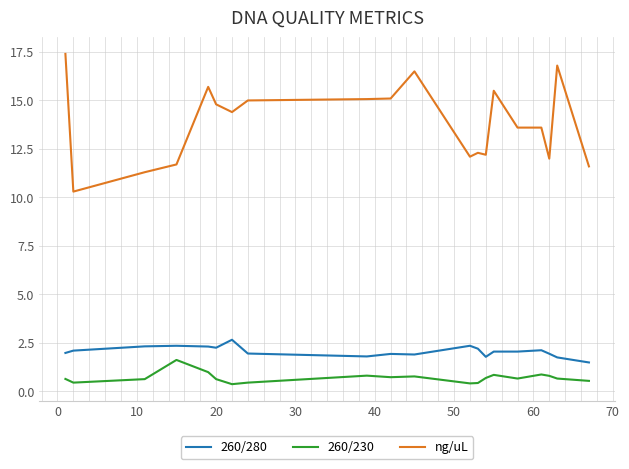

True or false: 260/280 and ng/uL intersect in this chart.

False